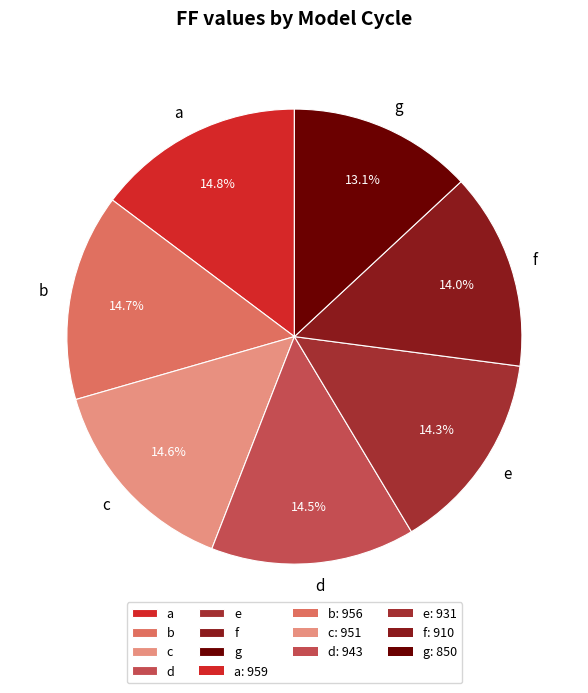

The f slice represents 22% of the pie. True or false?

False